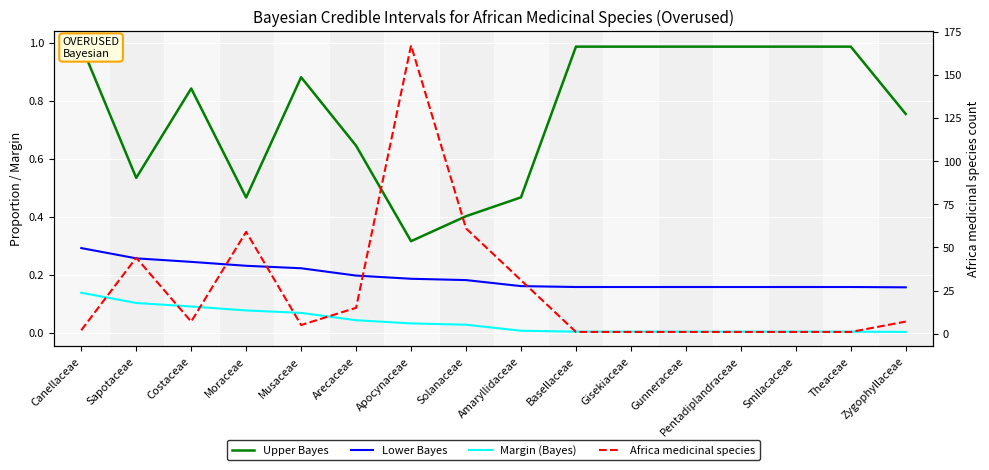

How many Lower Bayes values are between 0 and 1?

16